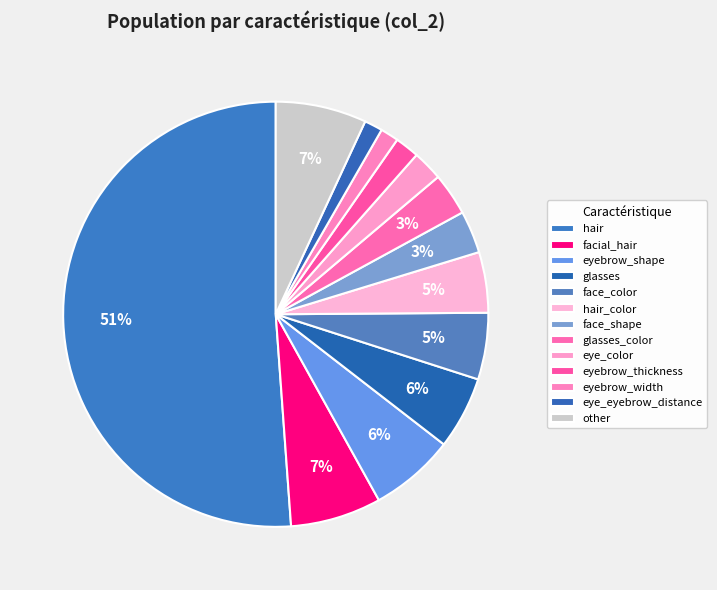

Which category accounts for the majority?

hair